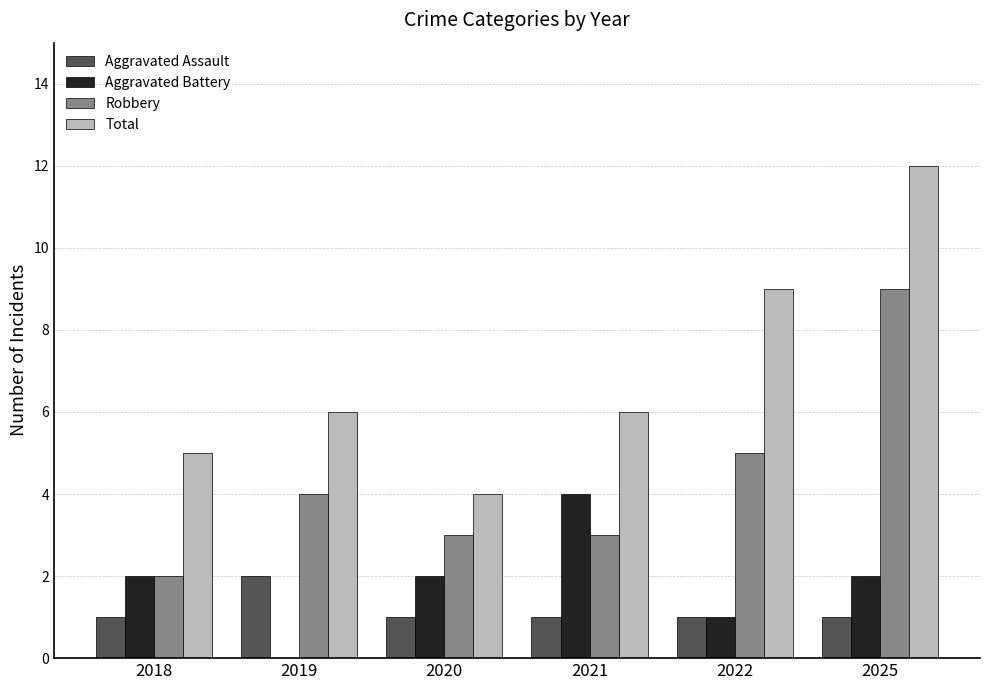

Reading right to left, what are all the values shown in this chart?

Aggravated Assault: 2025=1	2022=1	2021=1	2020=1	2019=2	2018=1
Aggravated Battery: 2025=2	2022=1	2021=4	2020=2	2019=0	2018=2
Robbery: 2025=9	2022=5	2021=3	2020=3	2019=4	2018=2
Total: 2025=12	2022=9	2021=6	2020=4	2019=6	2018=5